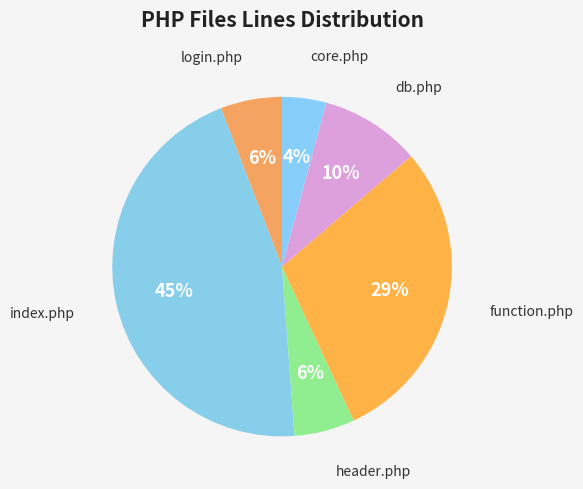

How many segments does this pie chart have?

6